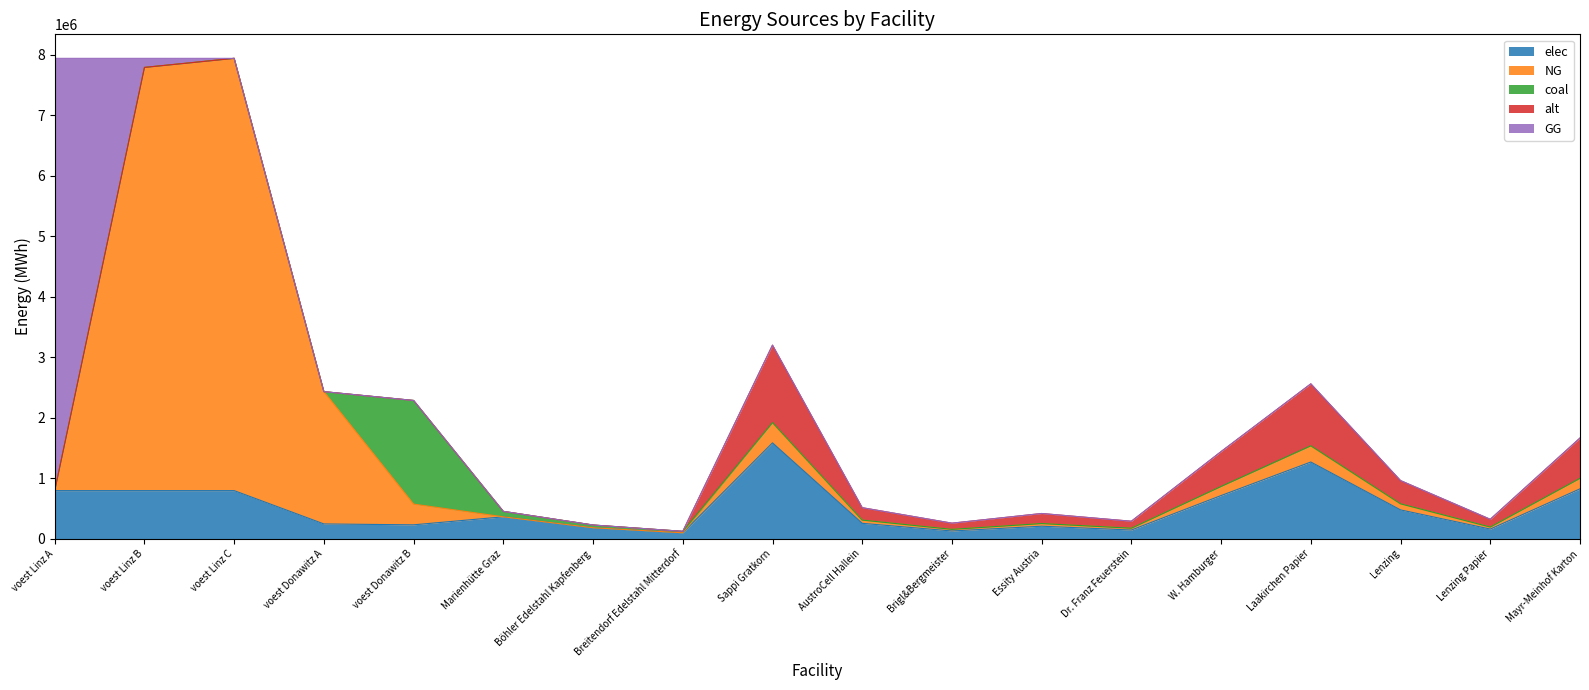

What is the average value of the NG series?

992238.4